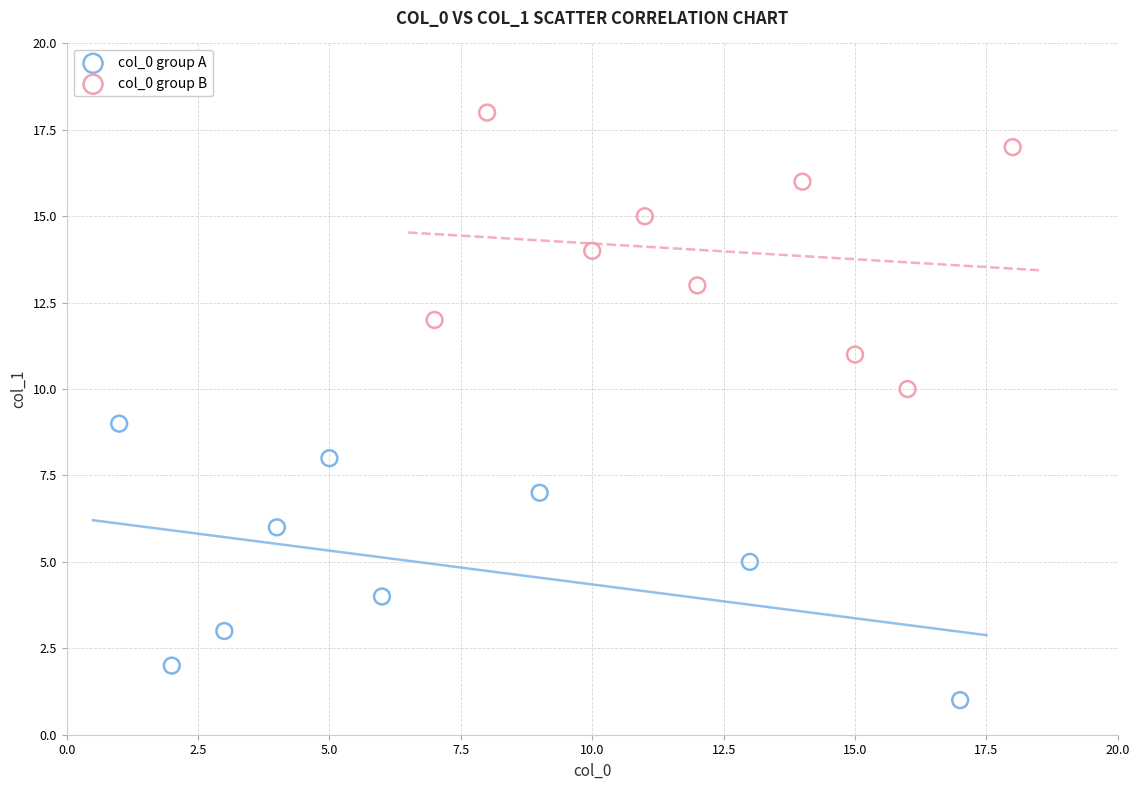

Which series contains the highest Y value?

col_0 group B